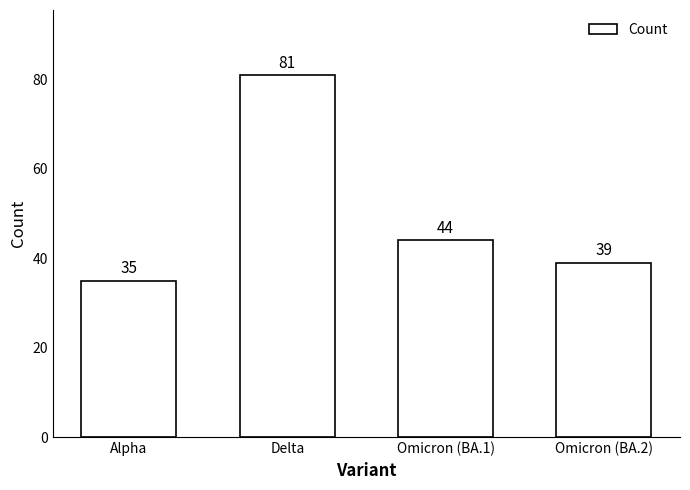

True or false: the data shows 44 at Omicron (BA.1).

True